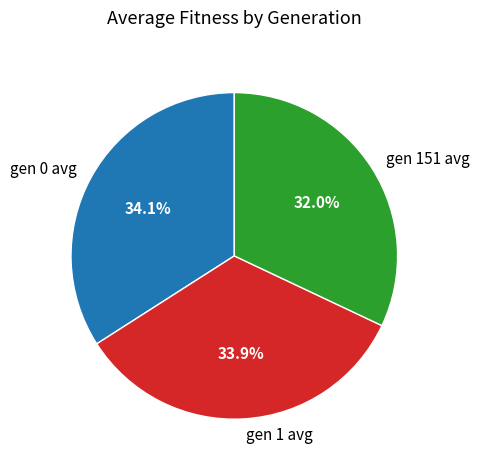

Combined, do gen 151 avg and gen 1 avg account for over 50%?

Yes